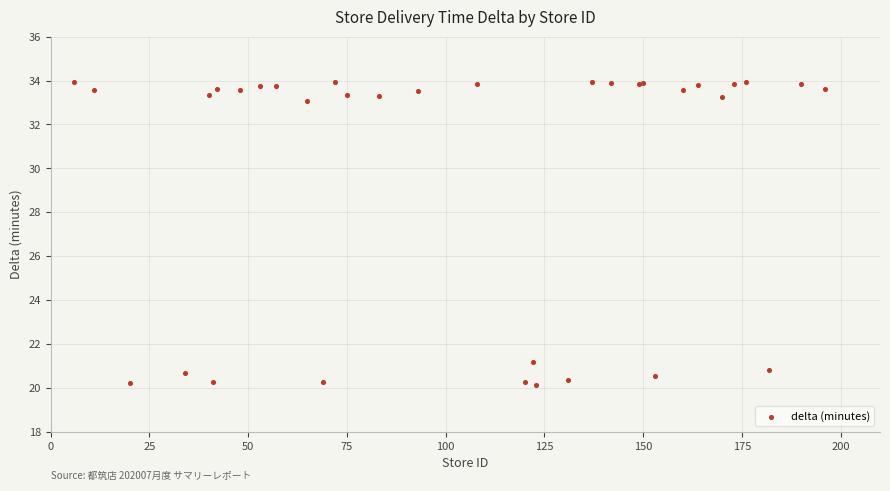

What Y value in the scatter plot is closest to 27?

21.2